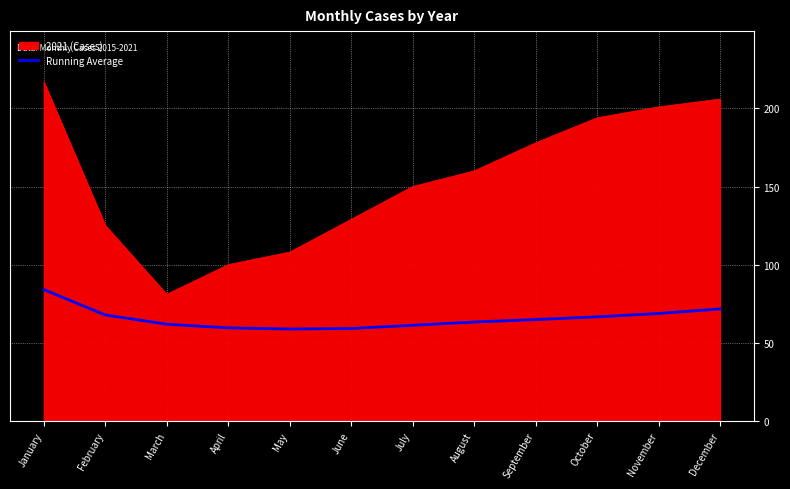

True or false: 2021 (Cases) has a value of 367.8 at December.

False